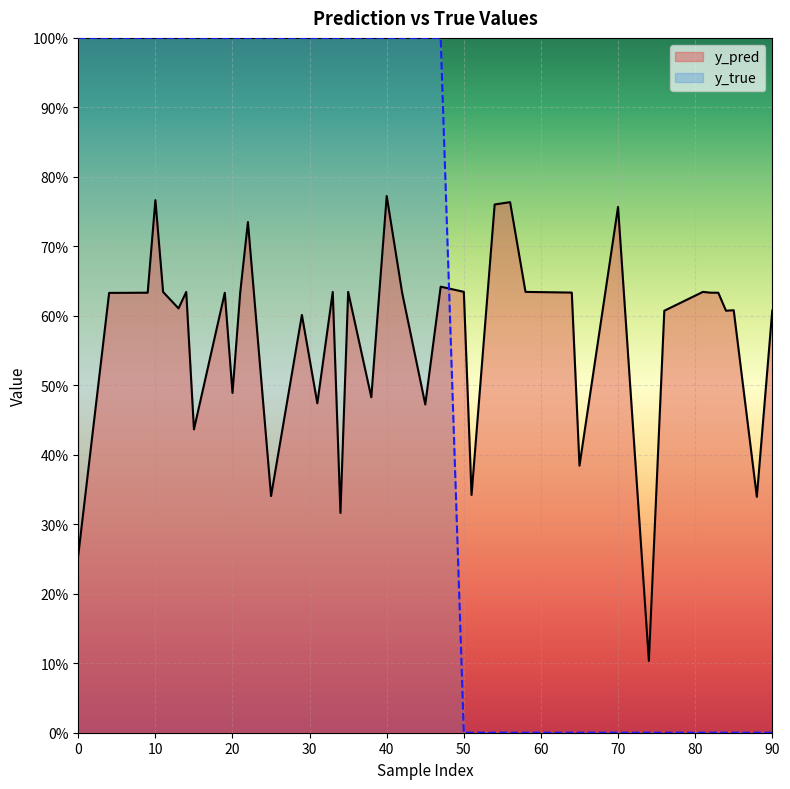

After their last crossing, which series has the higher values: y_pred or y_true?

y_pred